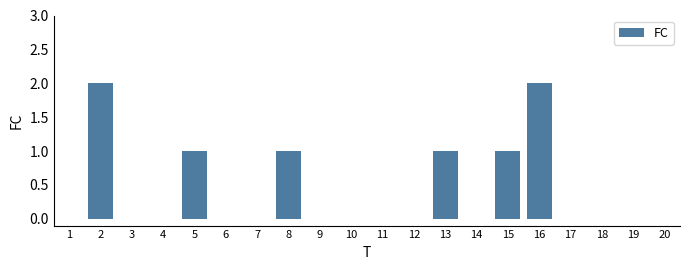

Reading right to left, transcribe all the data shown in this chart.

20=0	19=0	18=0	17=0	16=2	15=1	14=0	13=1	12=0	11=0	10=0	9=0	8=1	7=0	6=0	5=1	4=0	3=0	2=2	1=0